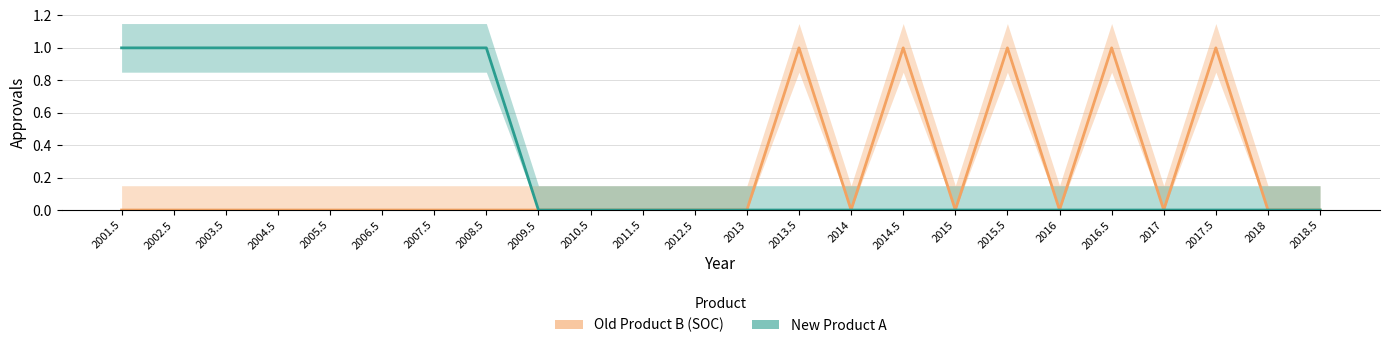

Does the chart display data point markers on the line(s)?

No